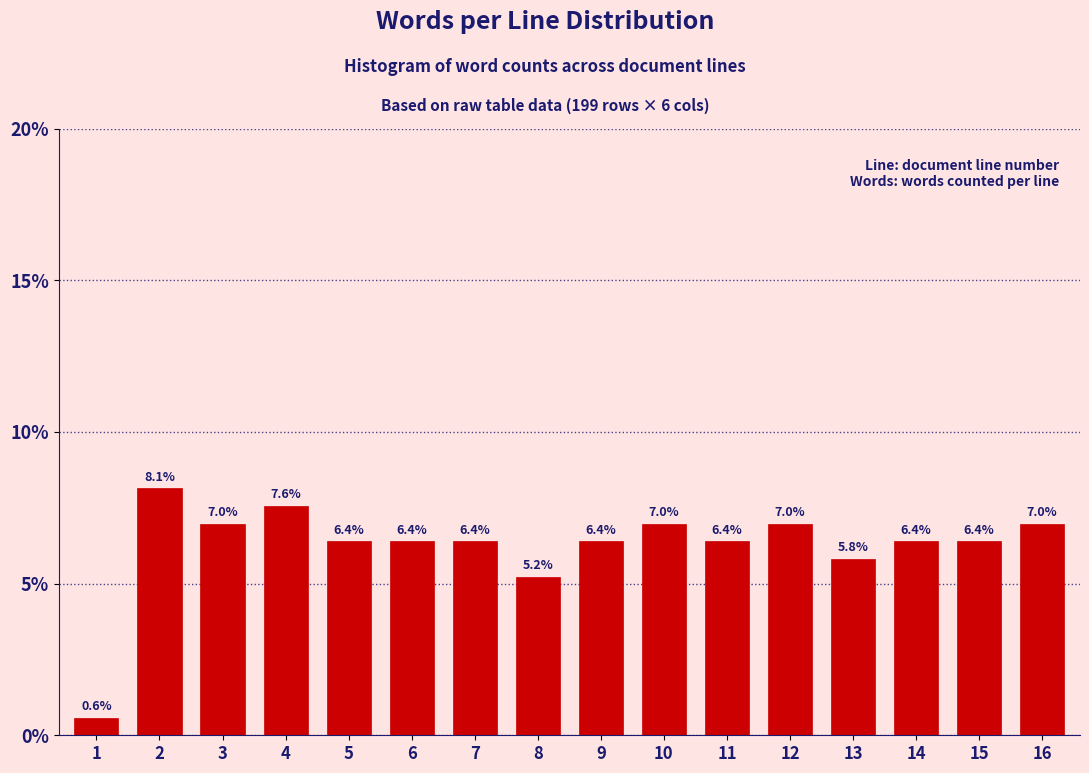

Reading left to right, list all the values displayed in this chart.

0.6	8.1	7.0	7.6	6.4	6.4	6.4	5.2	6.4	7.0	6.4	7.0	5.8	6.4	6.4	7.0